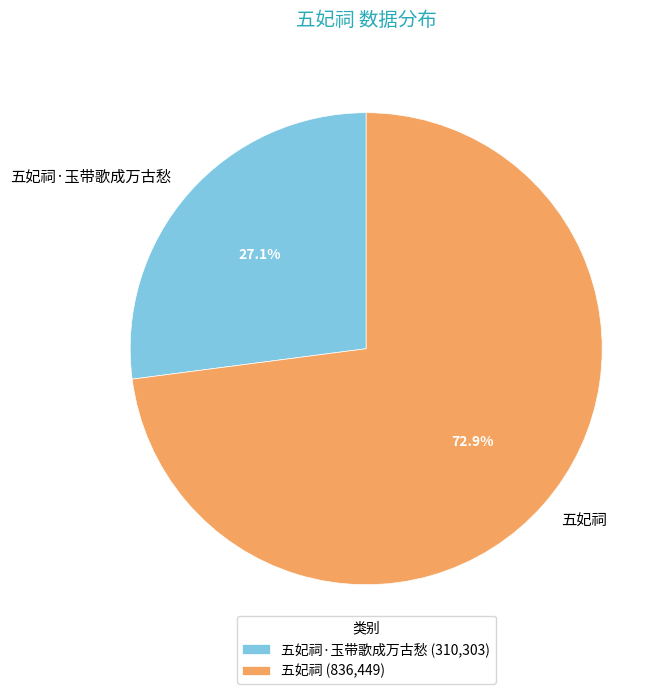

Which category accounts for the majority?

五妃祠